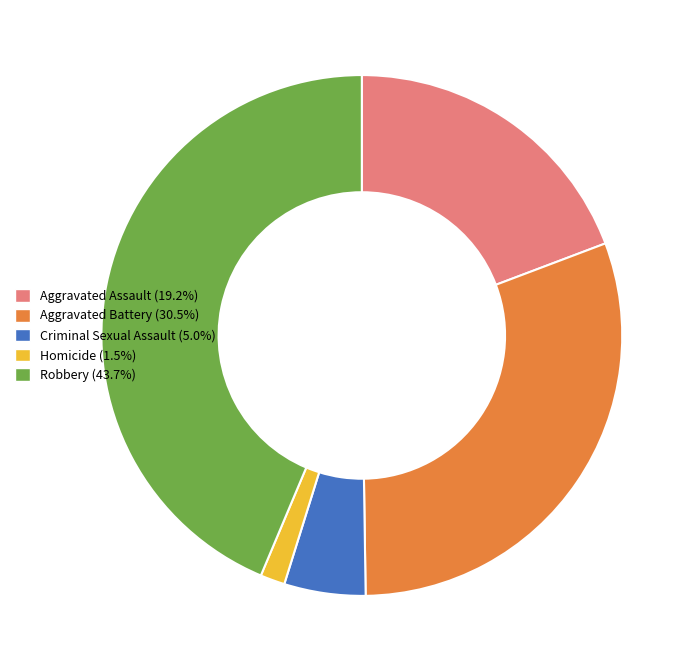

Count the number of slices in the pie.

5